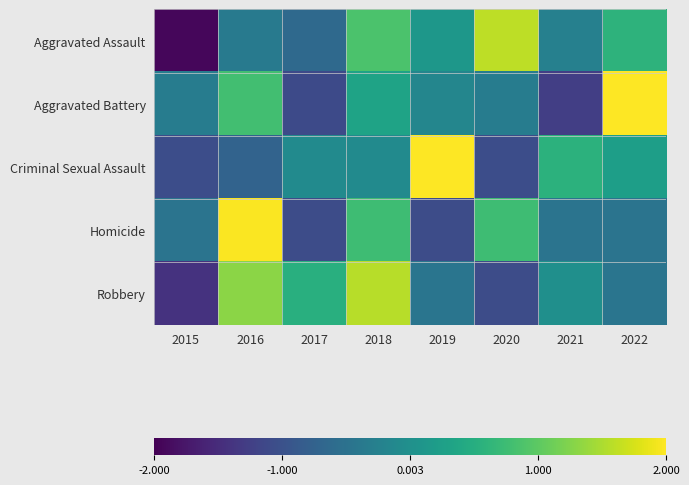

Rank the series by their maximum value, from lowest to highest.

Robbery, Aggravated Assault, Homicide, Aggravated Battery, Criminal Sexual Assault